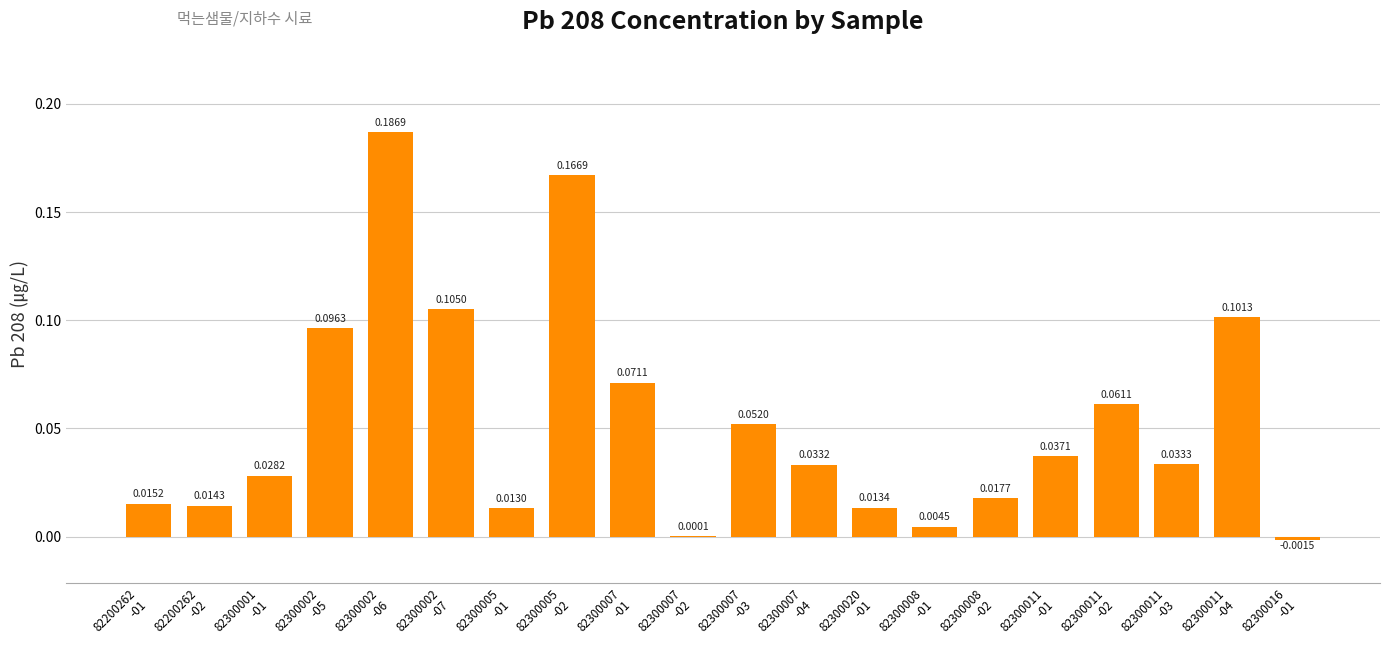

How many data points are above 0?

19